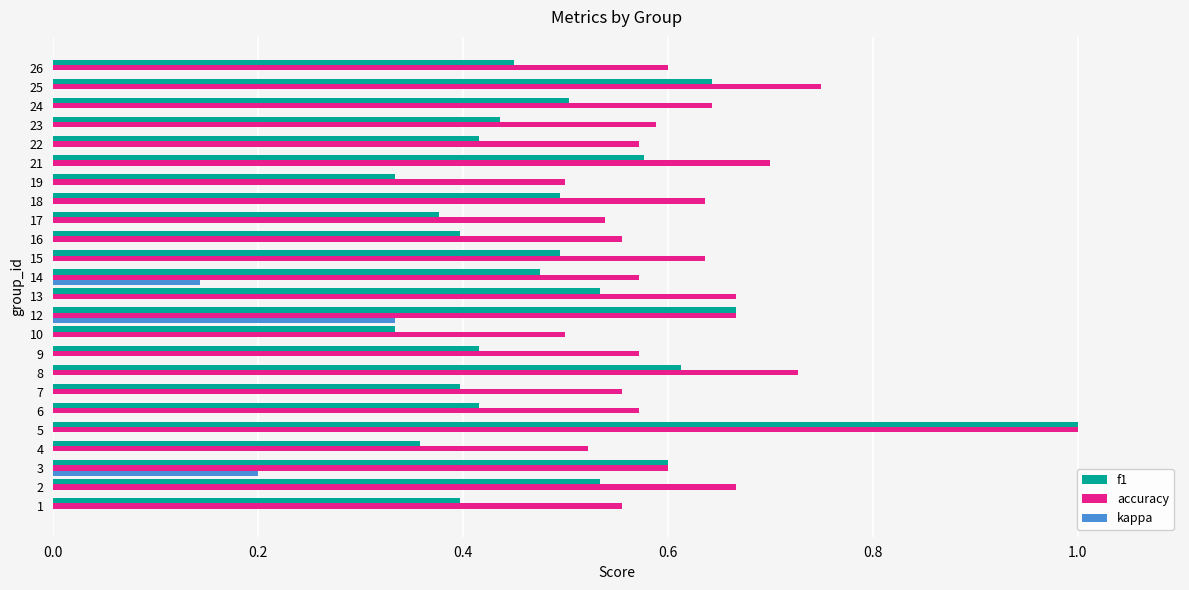

What is the total value across all series at 12?

1.7